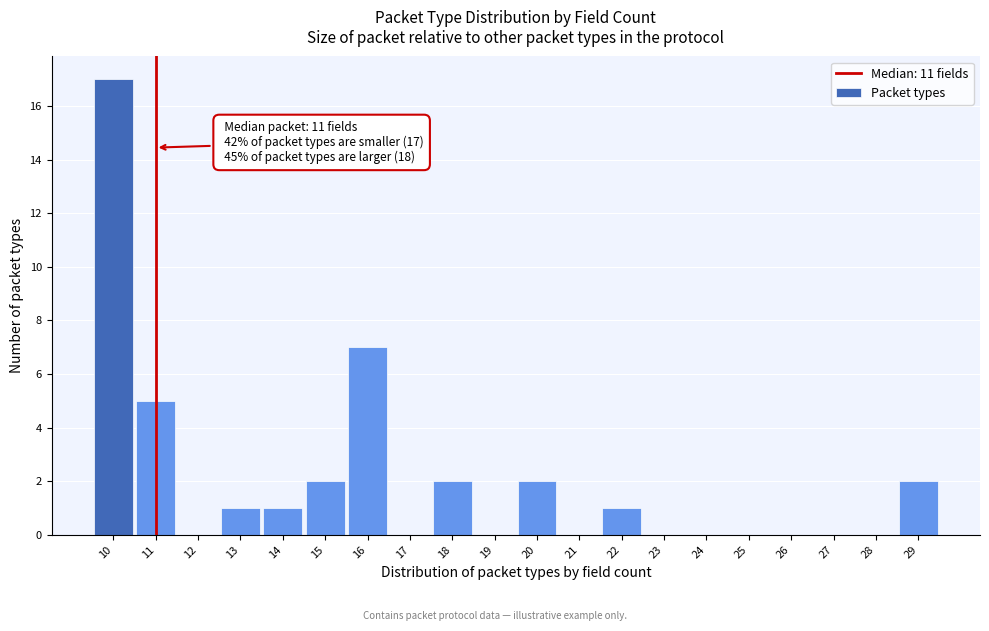

Which range on the x-axis has the tallest bar?

9.5 to 10.5